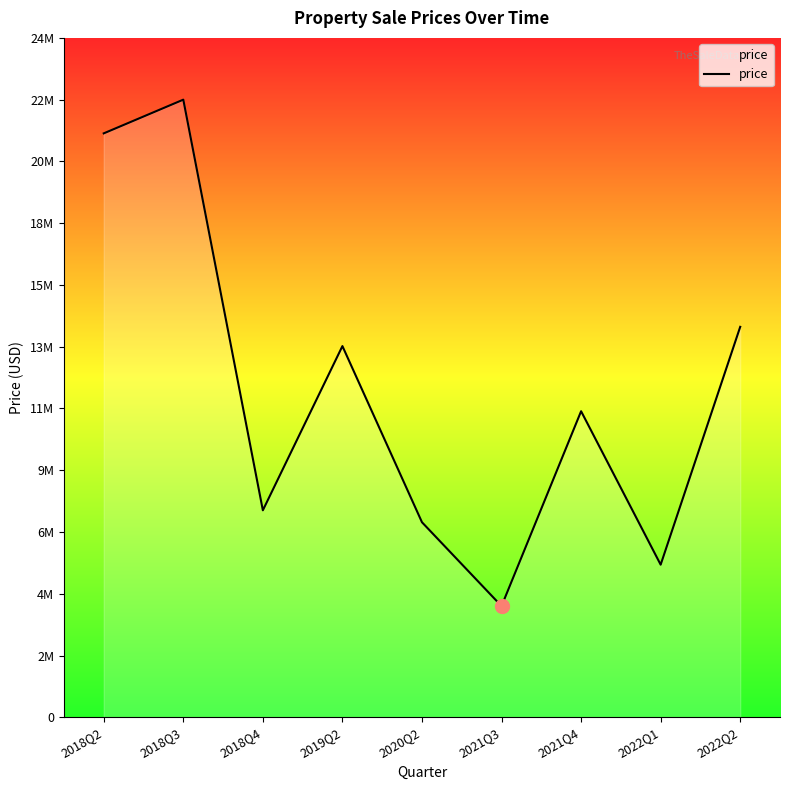

Does the chart have visible grid lines?

No